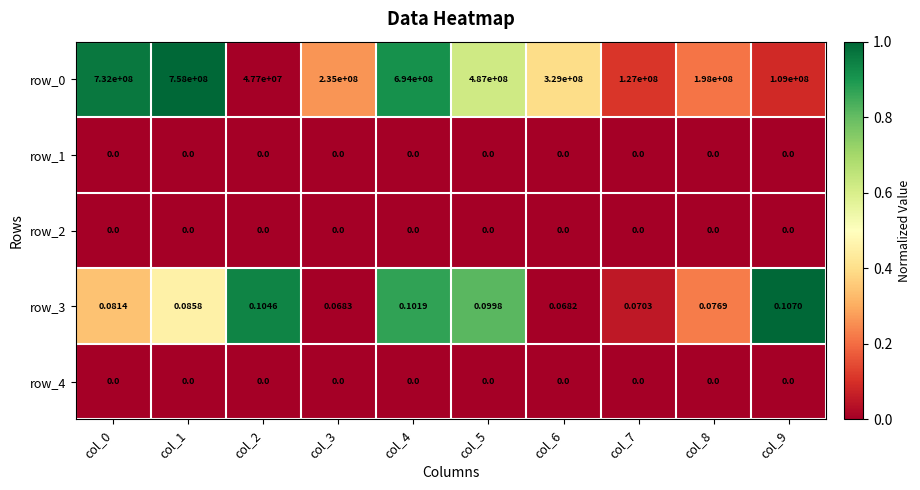

Which label corresponds to the largest value in the chart?

col_1